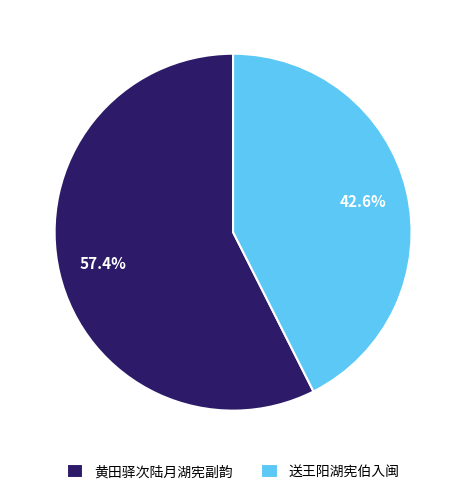

Which category accounts for the majority?

黄田驿次陆月湖宪副韵